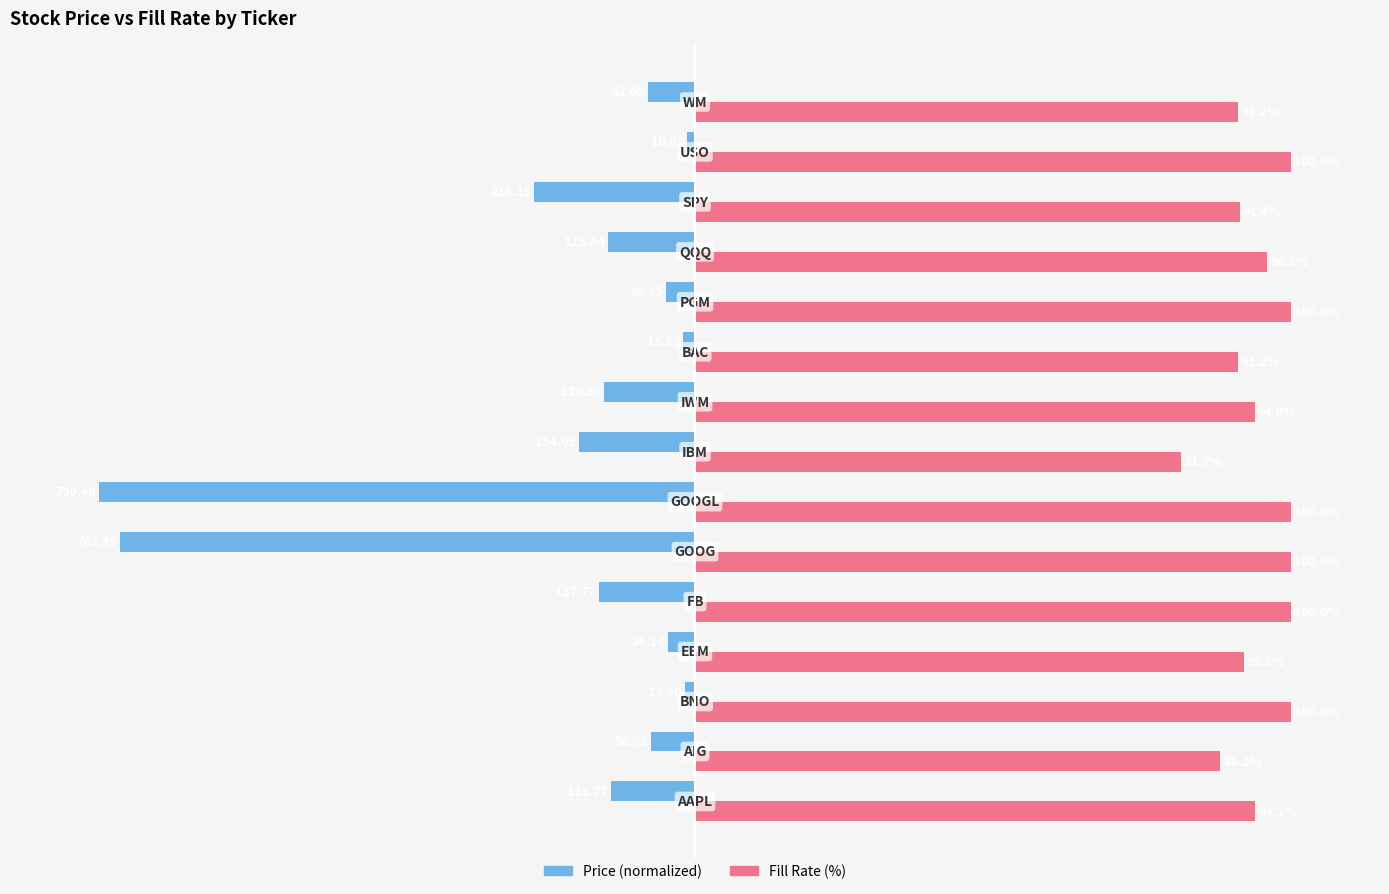

Which series has the largest total across all categories?

Fill Rate (%)